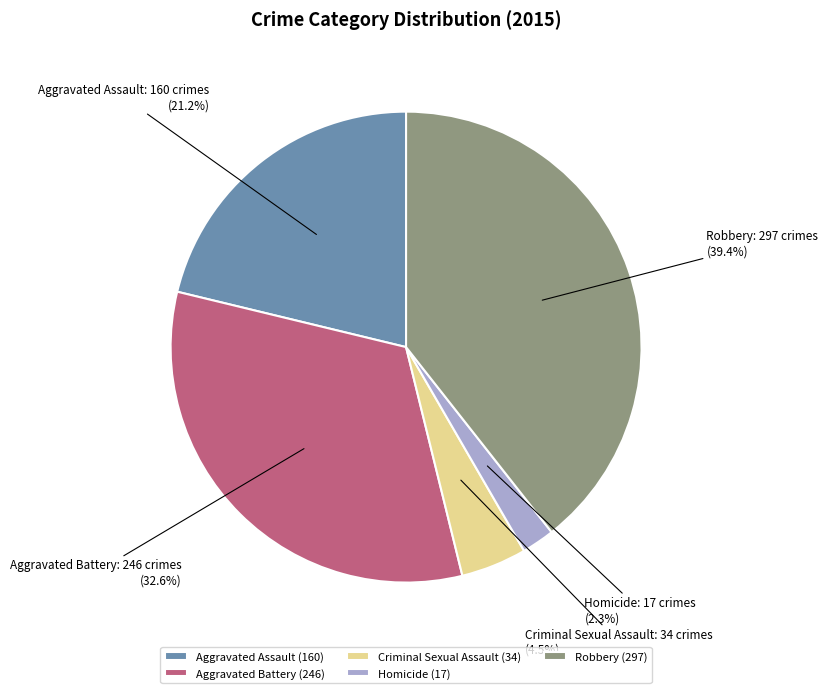

Does Criminal Sexual Assault represent more than half of the total?

No